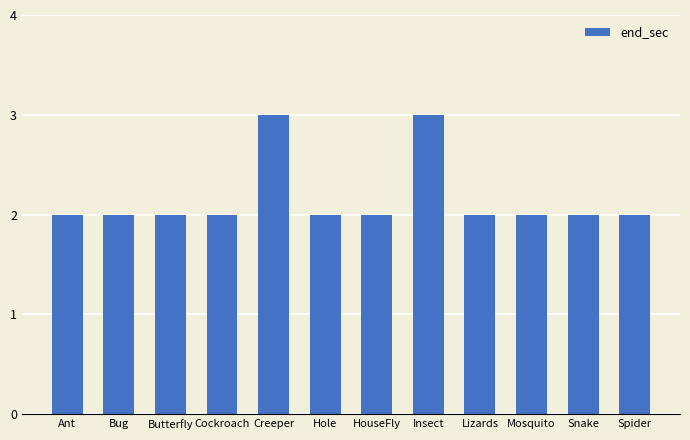

Which has a higher value, Snake or Creeper?

Creeper